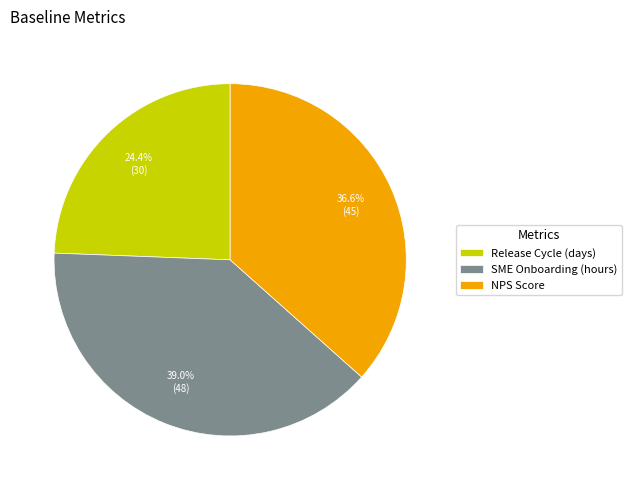

How many slices are in this pie chart?

3